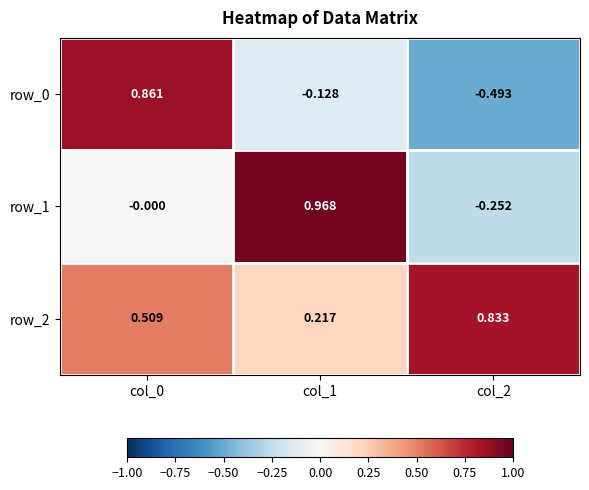

At which category does the chart reach its minimum across all series?

col_2